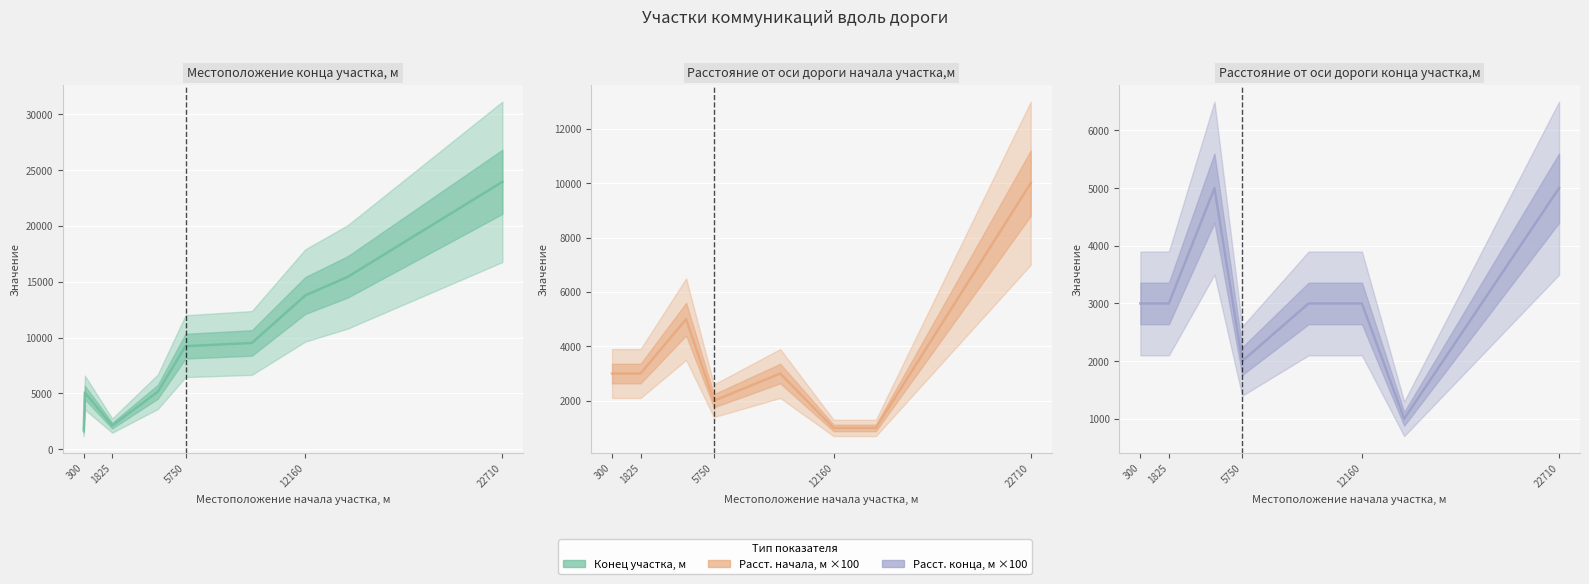

Reading left to right, transcribe all the data shown in this chart.

Местоположение конца участка, м: 1685	5080	2120	5150	9235	9520	13775	15430	23951
Расстояние от оси дороги начала участка,м: 3000	3000	3000	5000	2000	3000	1000	1000	10000
Расстояние от оси дороги конца участка,м: 3000	3000	3000	5000	2000	3000	3000	1000	5000